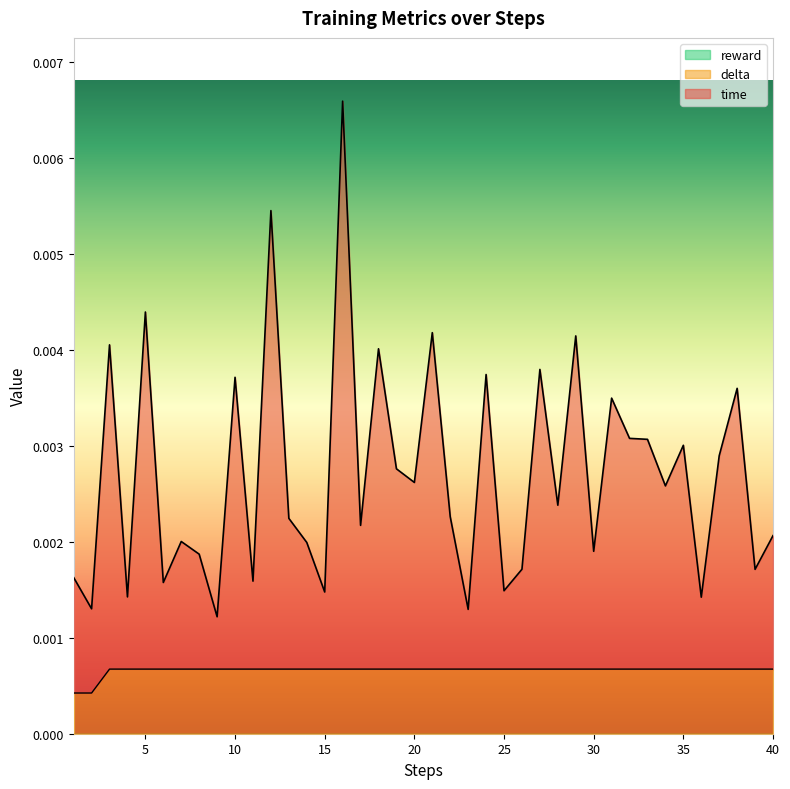

At which label is delta closest to 0?

1